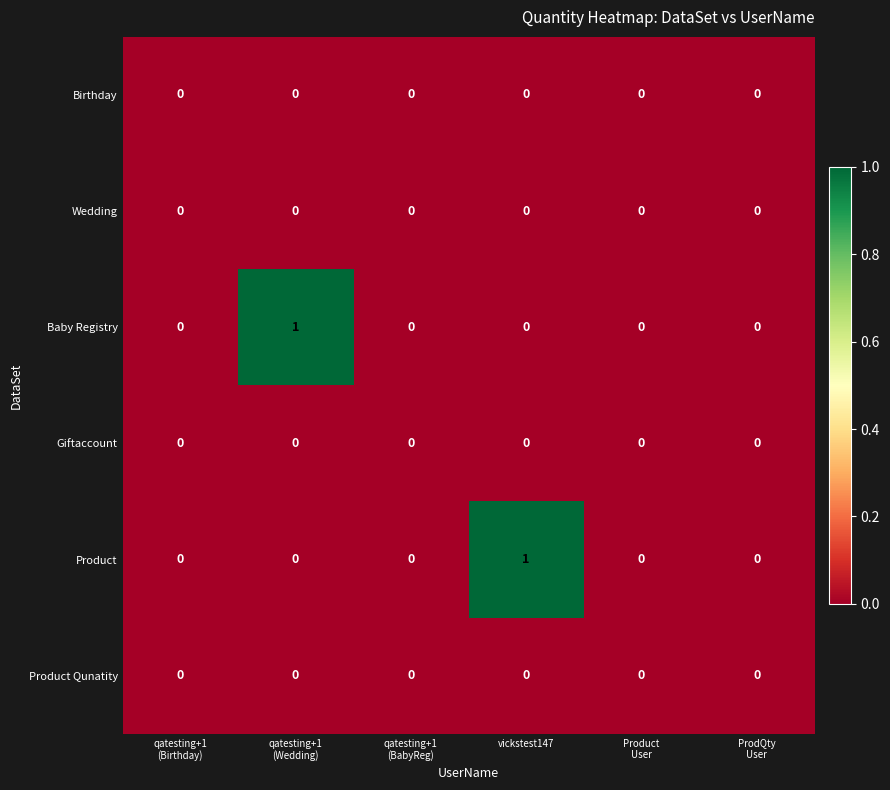

Count the Baby Registry values in the range 0 to 1.

6